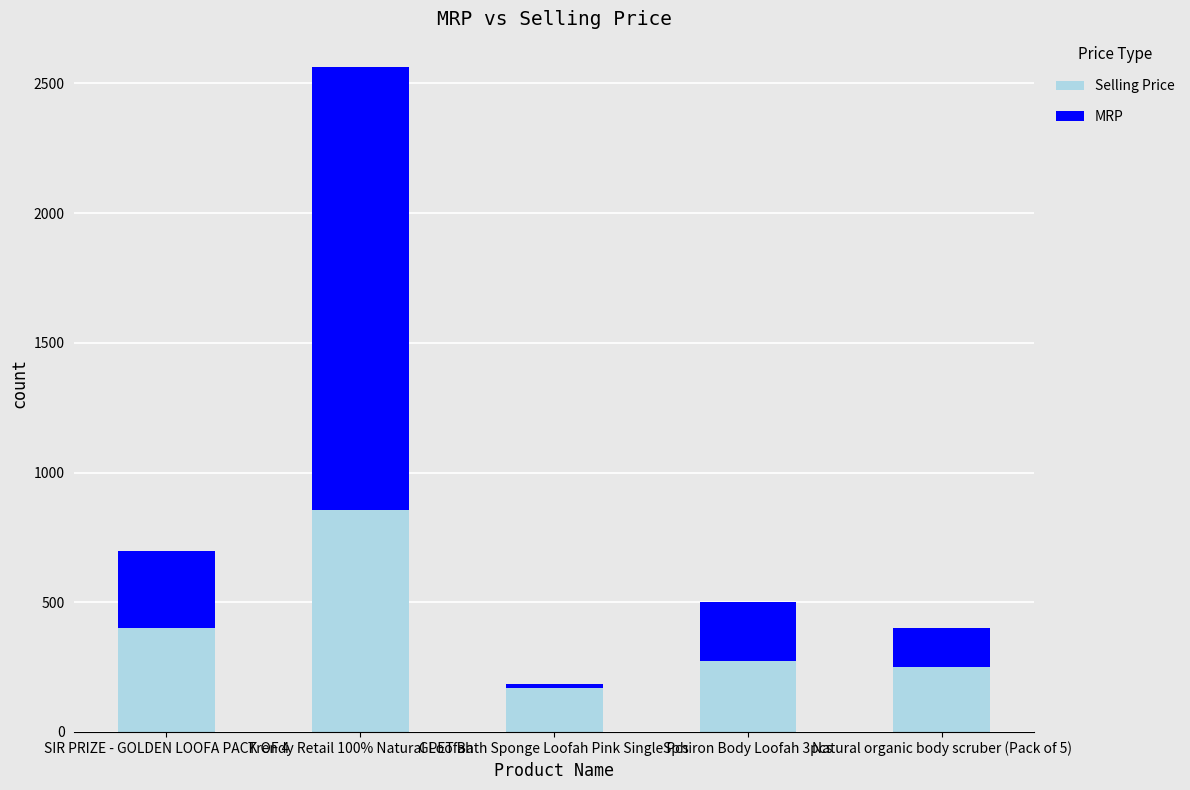

At which category is the sum across all series the highest?

Trendy Retail 100% Natural Loofah